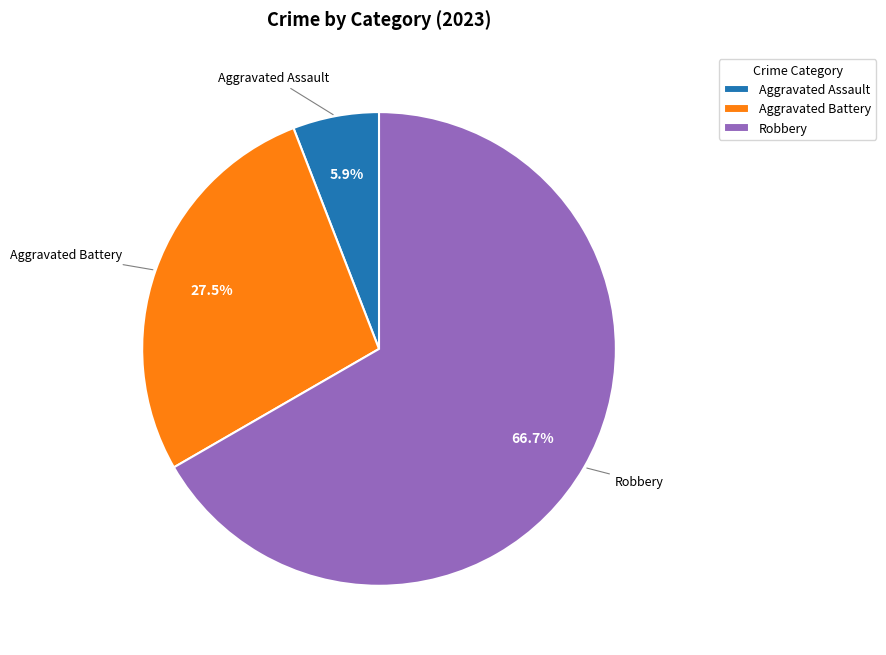

True or false: Robbery accounts for 67% of the total.

True